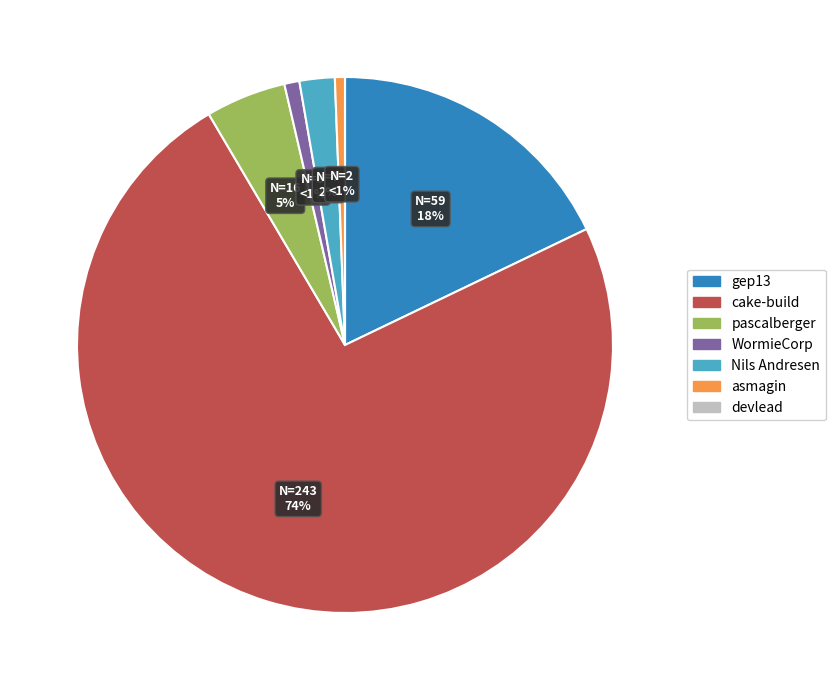

Does any single category account for the majority?

Yes